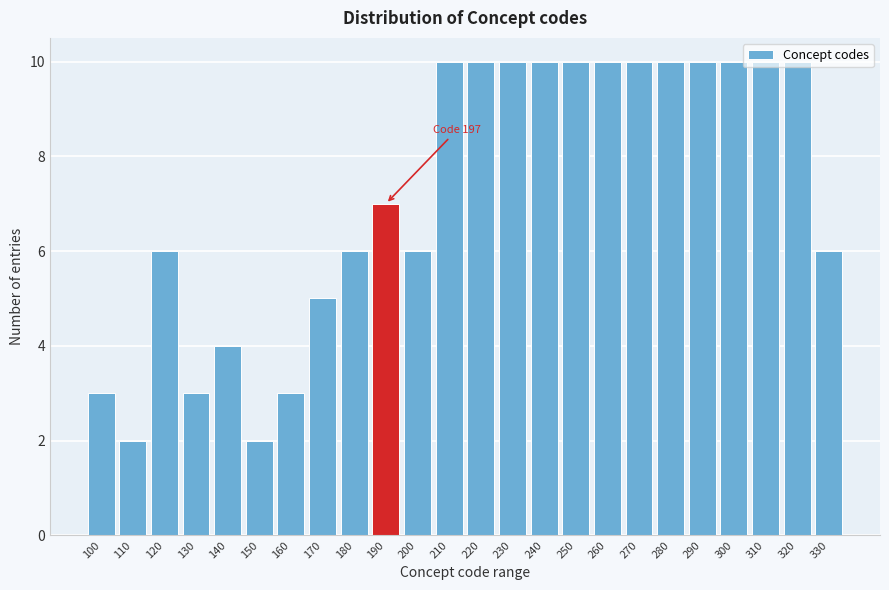

What is the value of the 11th bar from the left?

6